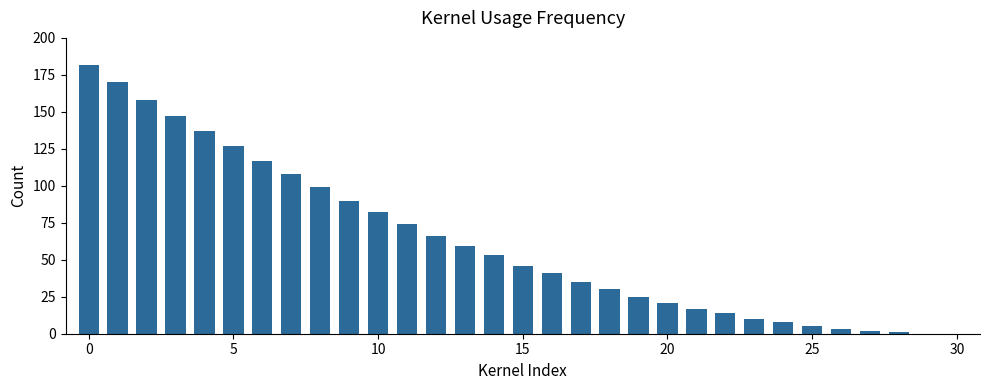

How many data points does each series have?

31